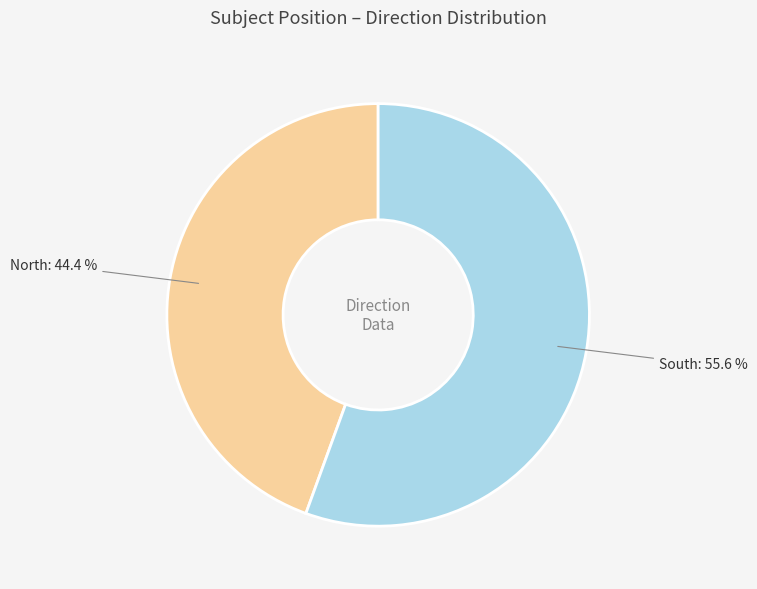

Which slice is the smallest?

North